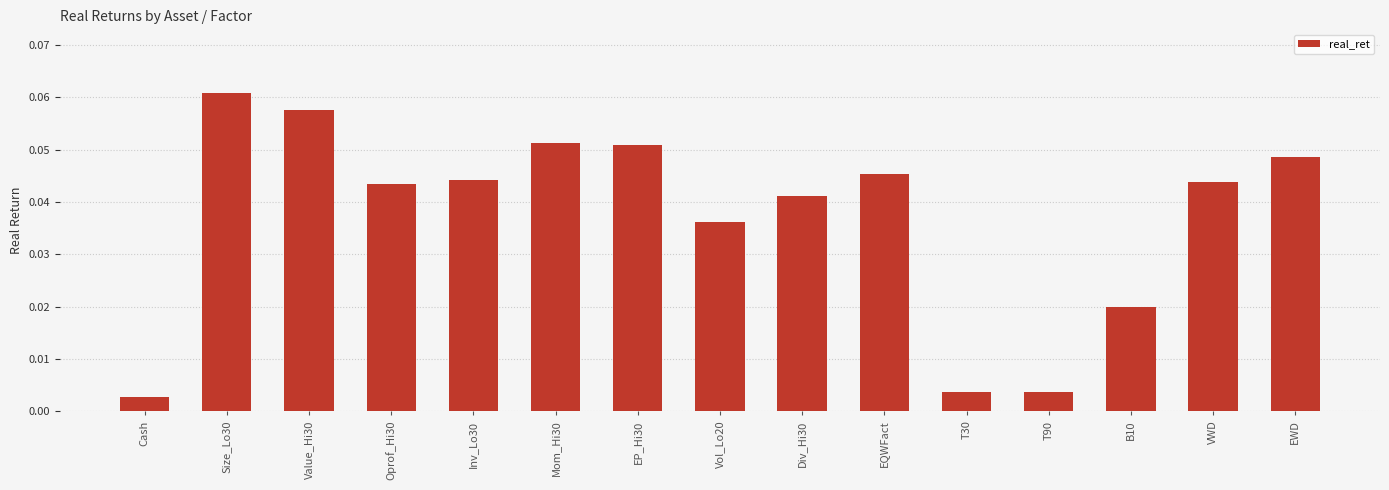

Which category has the highest value across all series?

Size_Lo30